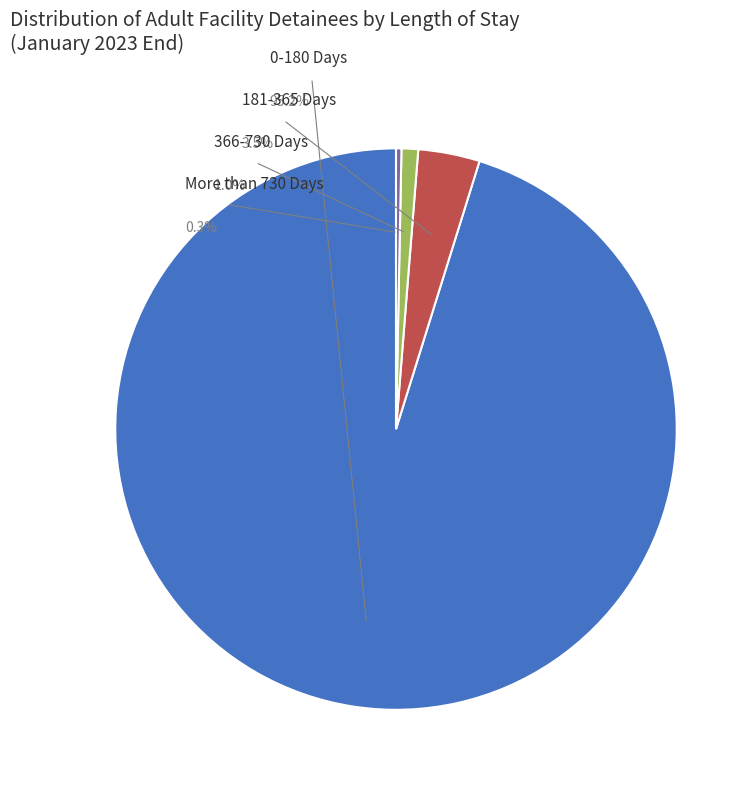

What portion of the pie excludes 0-180 Days?

4.8%